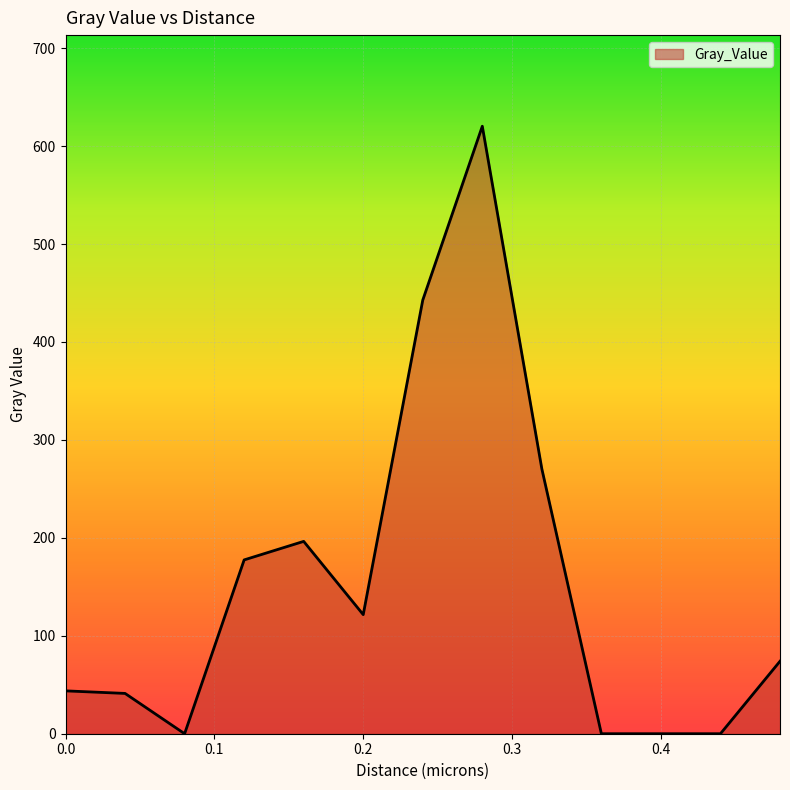

What is the difference between the maximum and minimum values?

620.3